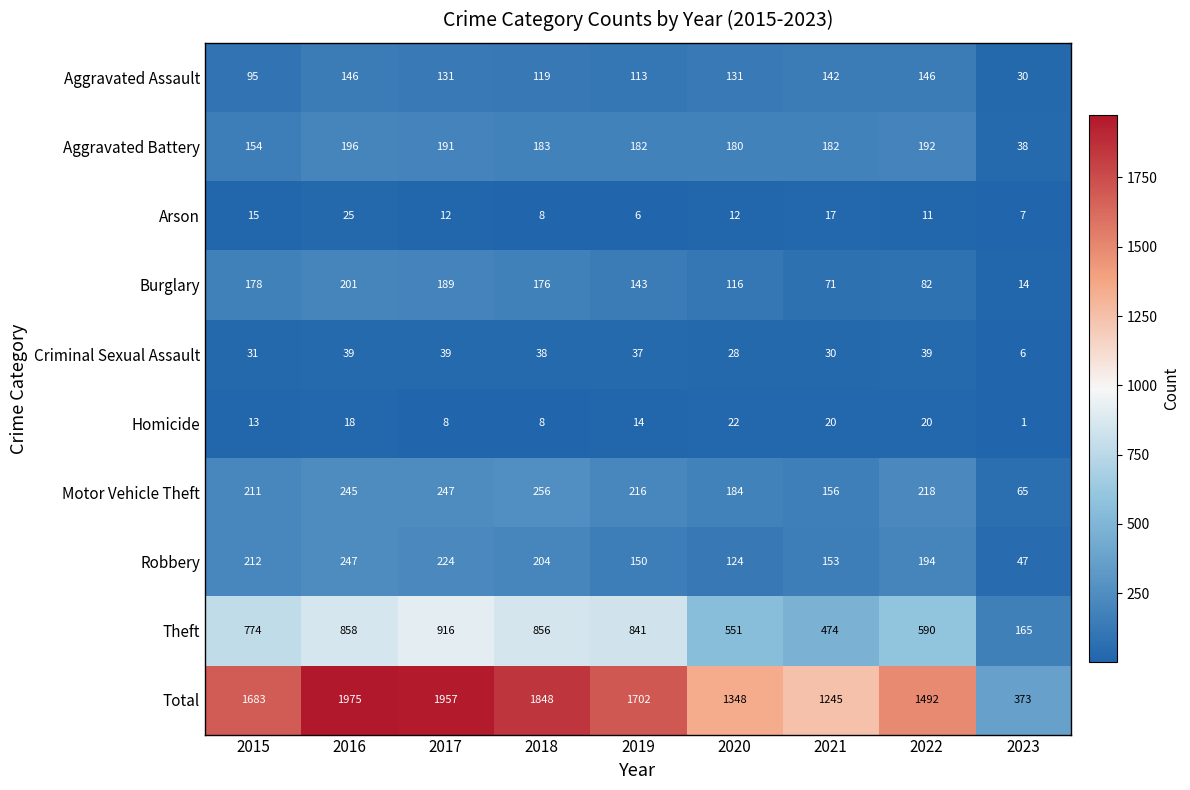

What is the difference between the second highest and minimum values in the Theft series?

693